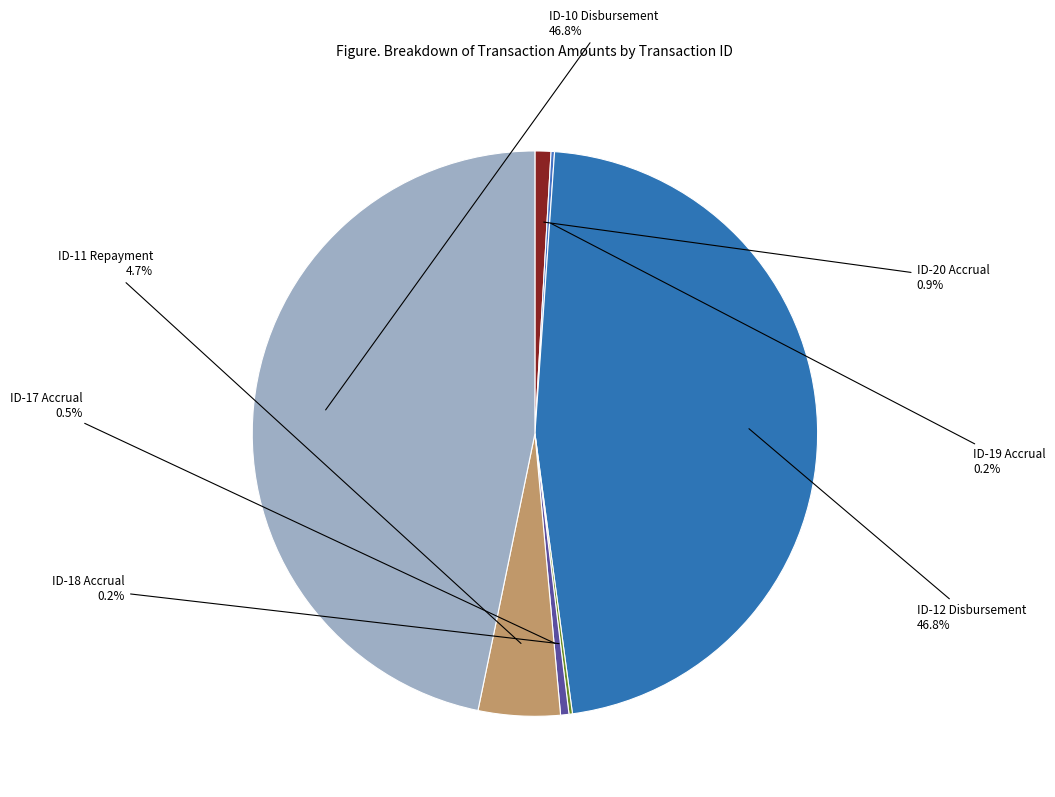

Do ID-20 Accrual and ID-17 Accrual together represent more than half of the pie?

No